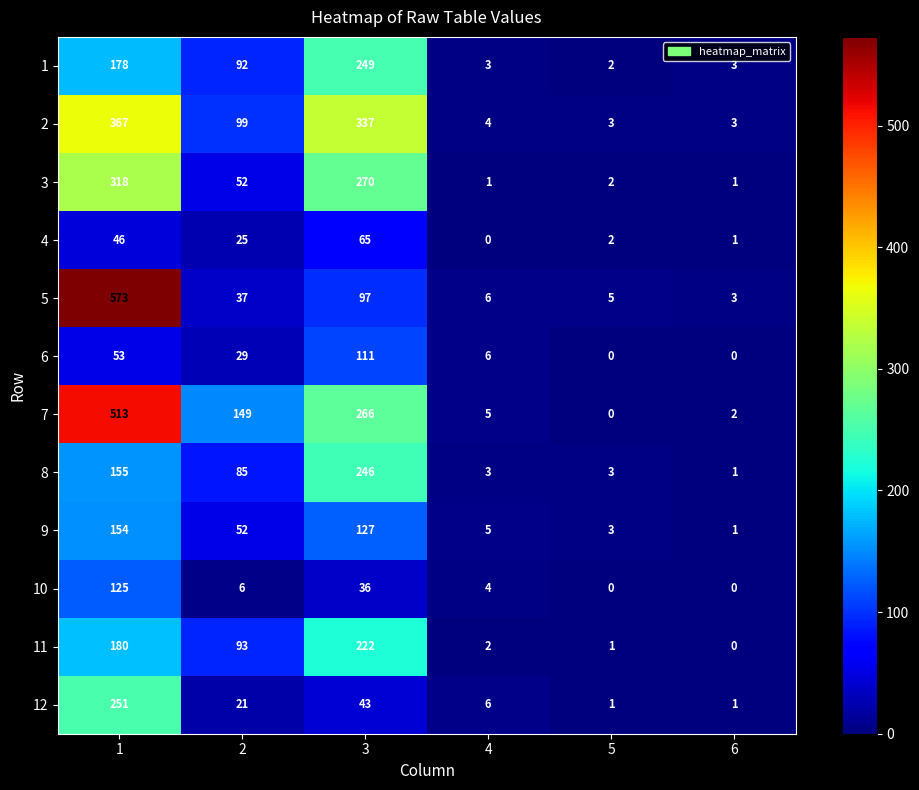

What is the total value across all series at 4?

45